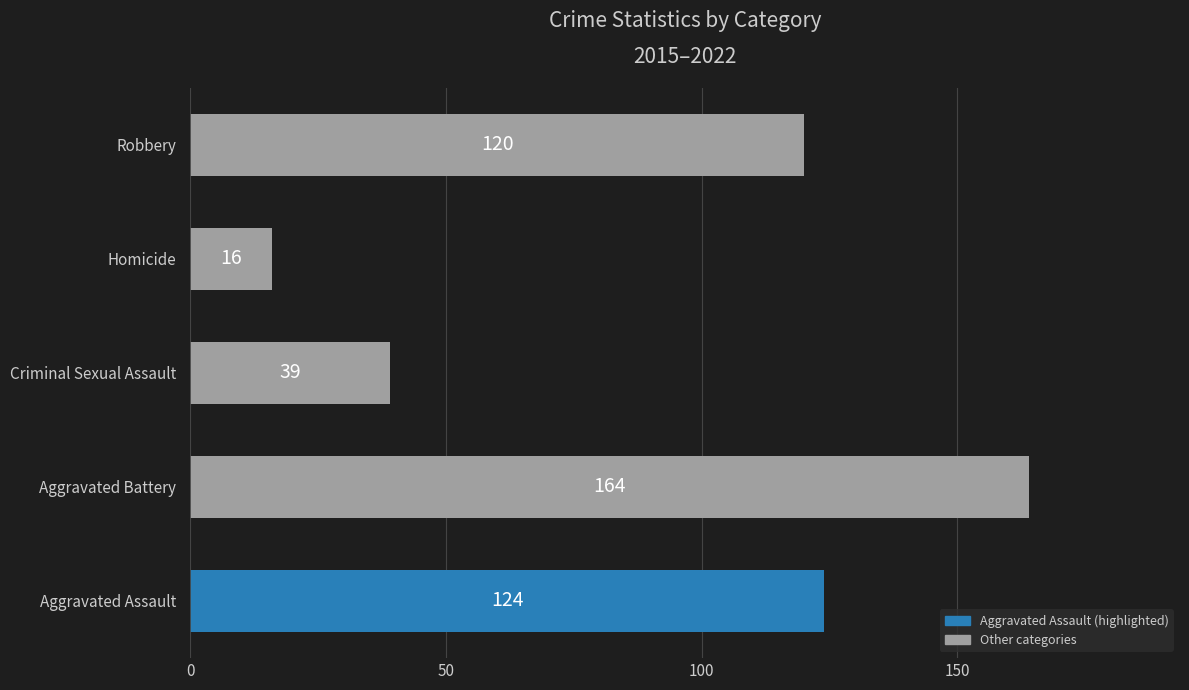

The chart shows a value of 8 at Homicide. True or false?

False